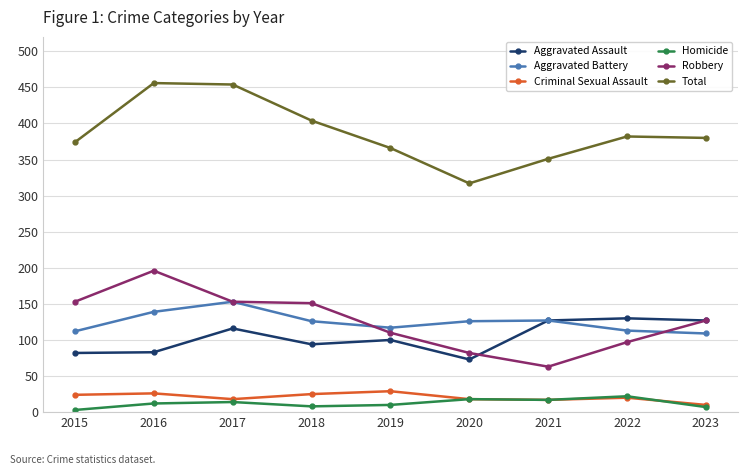

What is the total value across all series at 2017?

908